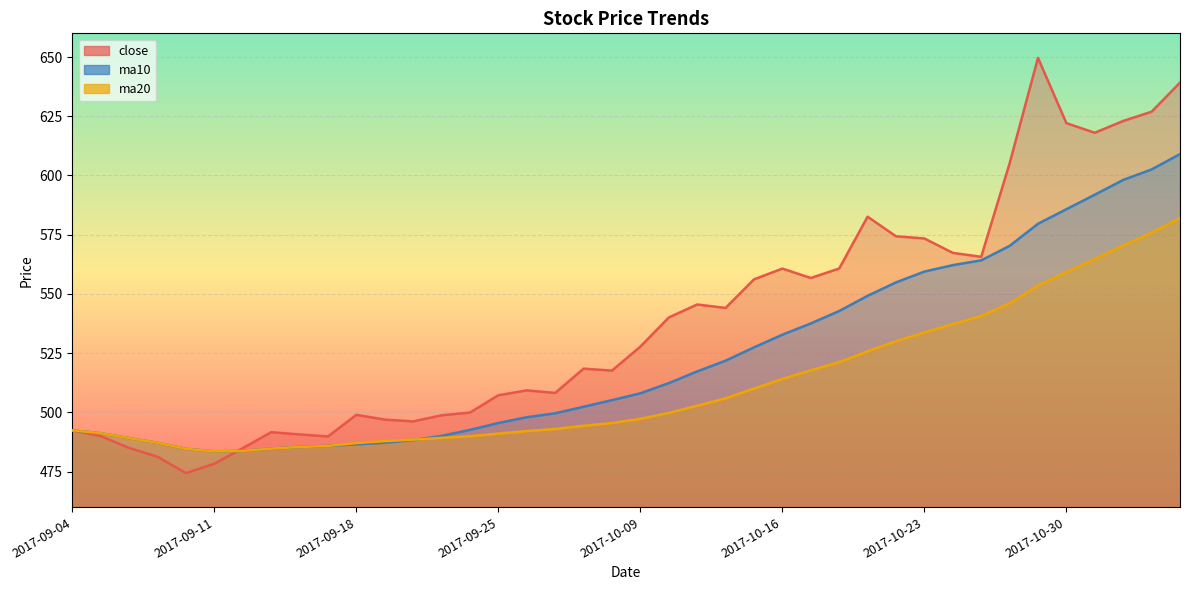

What is the sum of the ma20 values at 2017-11-02 and 2017-10-19?

1101.7